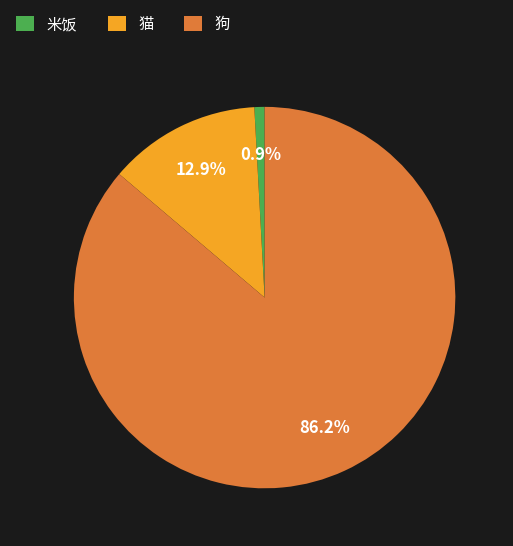

True or false: 猫 accounts for 7% of the total.

False